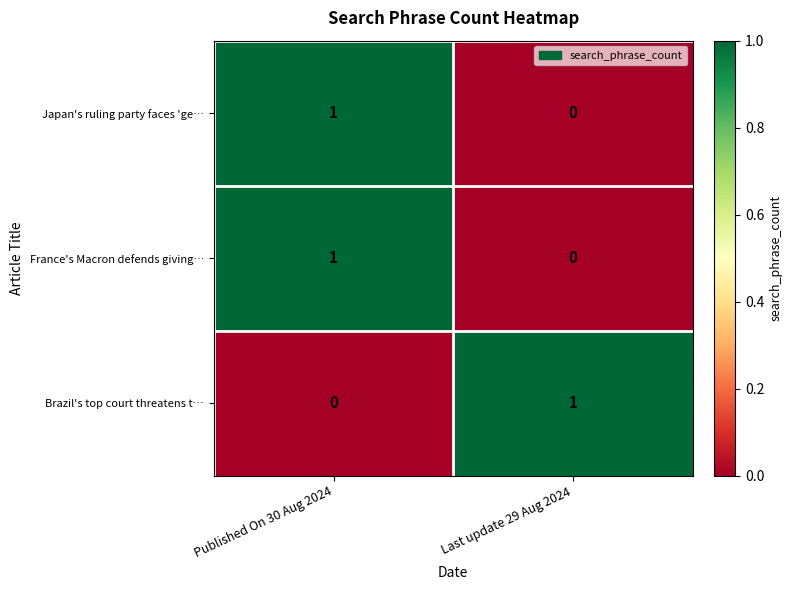

At which category is the sum across all series the highest?

Published On 30 Aug 2024